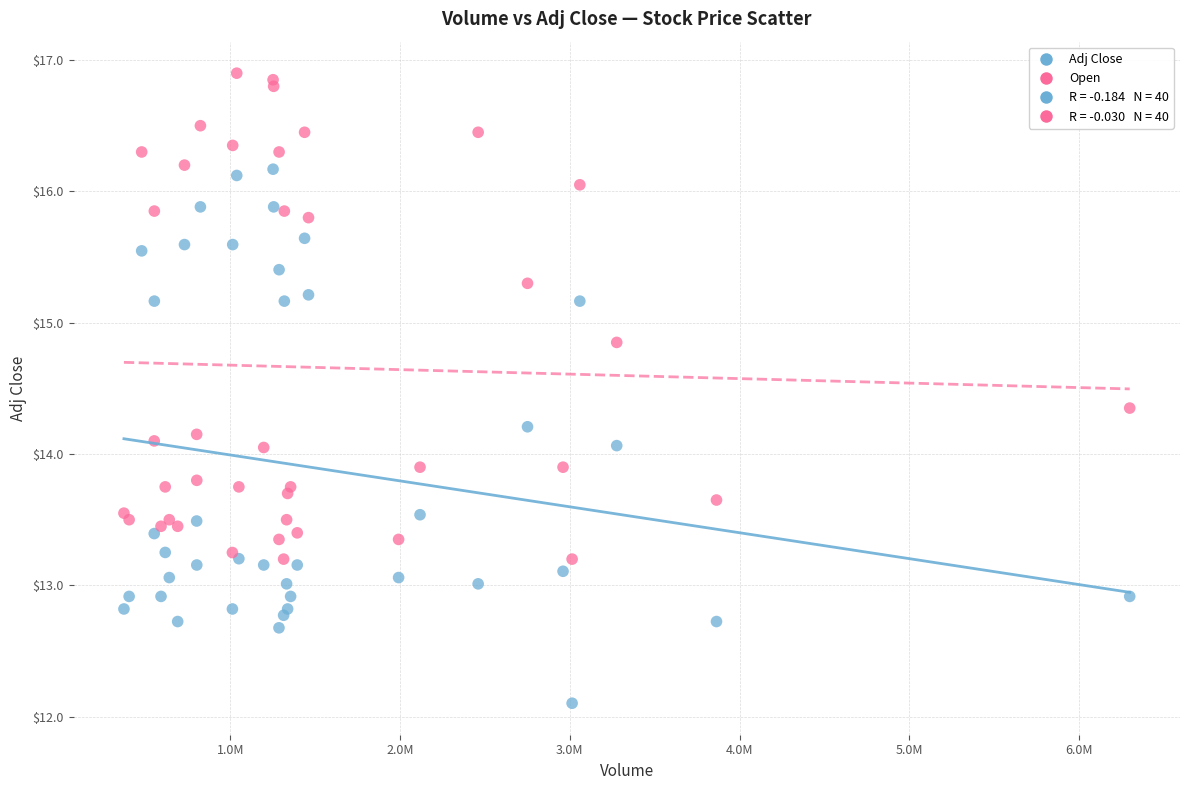

Which series contains the lowest Y value?

Adj Close